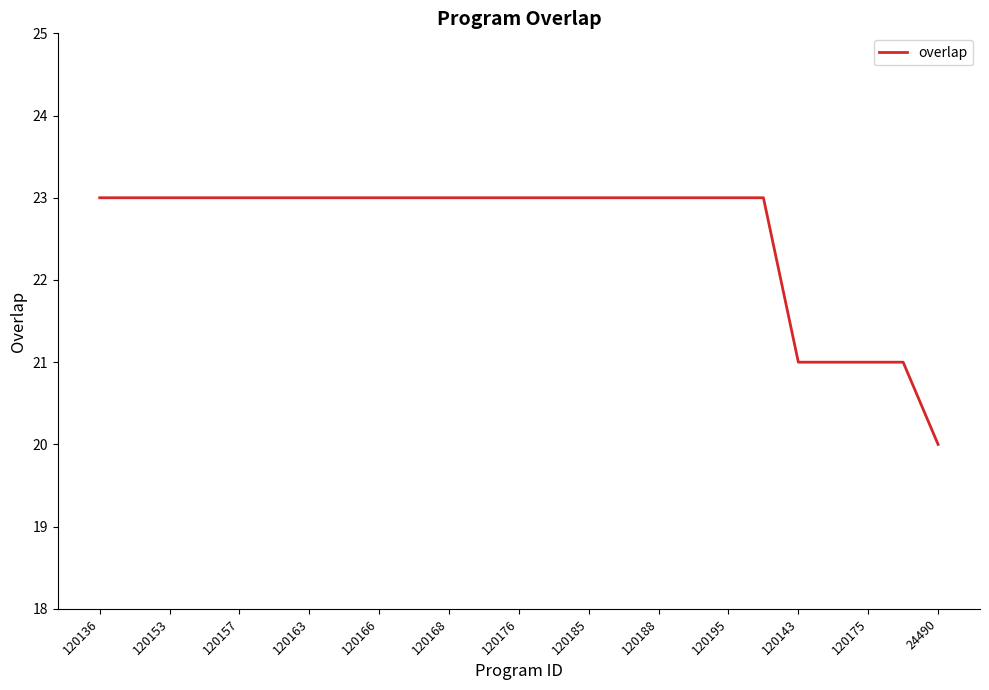

How many lines are shown in the chart?

1